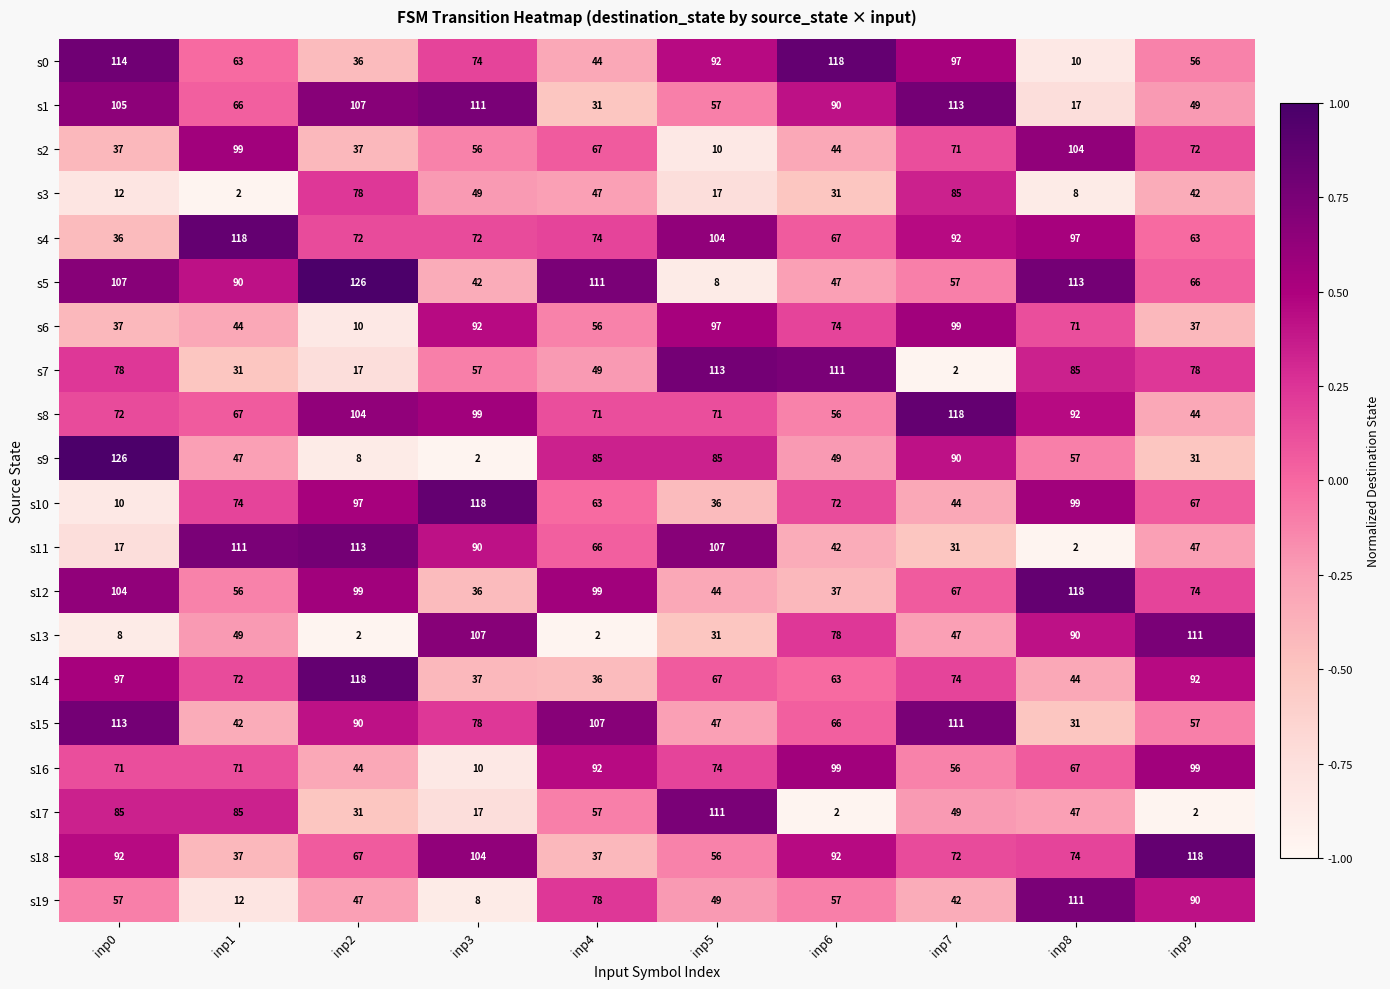

How many distinct data groups are displayed?

20